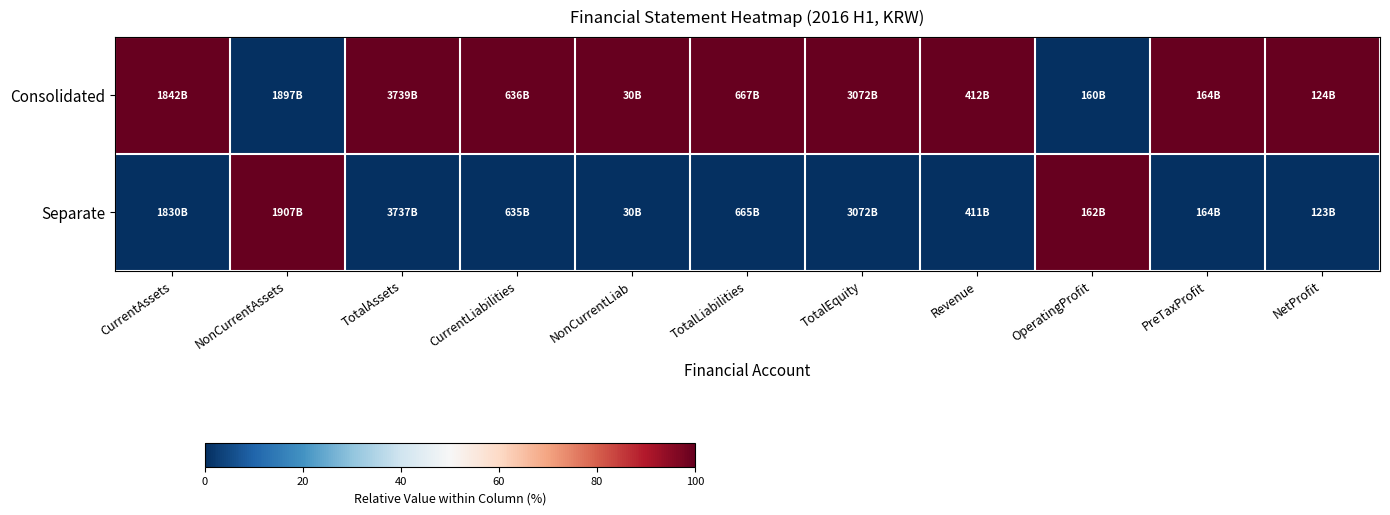

Which series has the largest total across all categories?

Consolidated